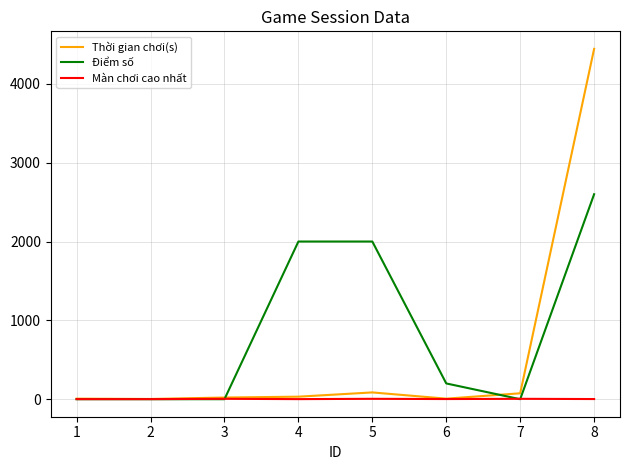

What are all the series names shown in the legend?

Thời gian chơi(s), Điểm số, Màn chơi cao nhất